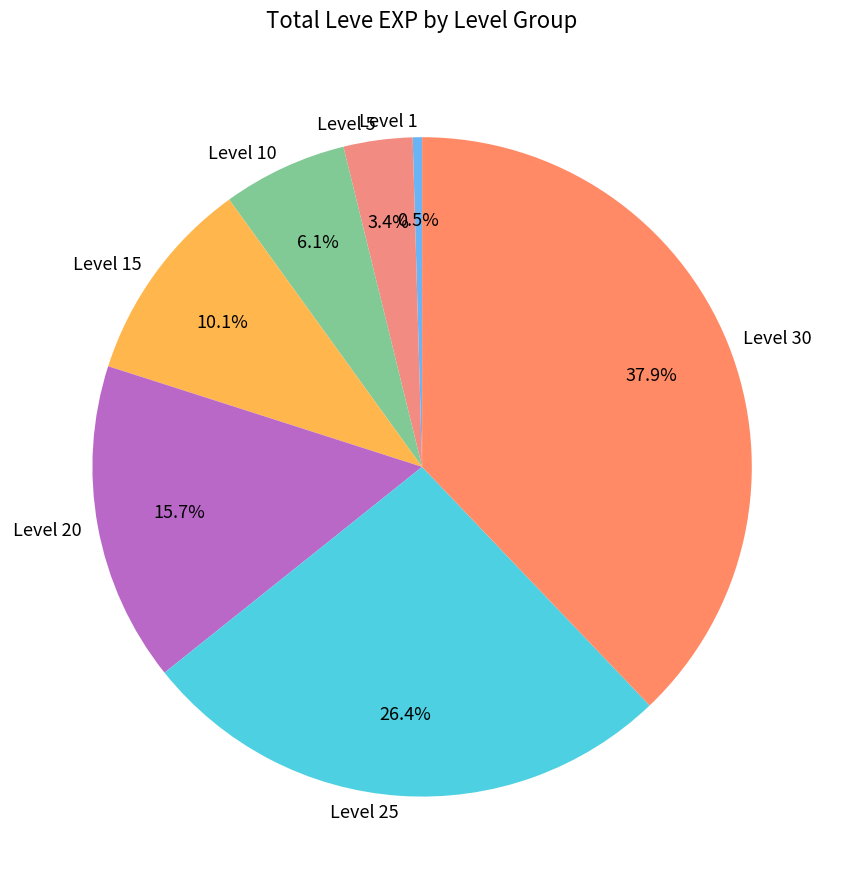

Which has a higher value, Level 30 or Level 10?

Level 30